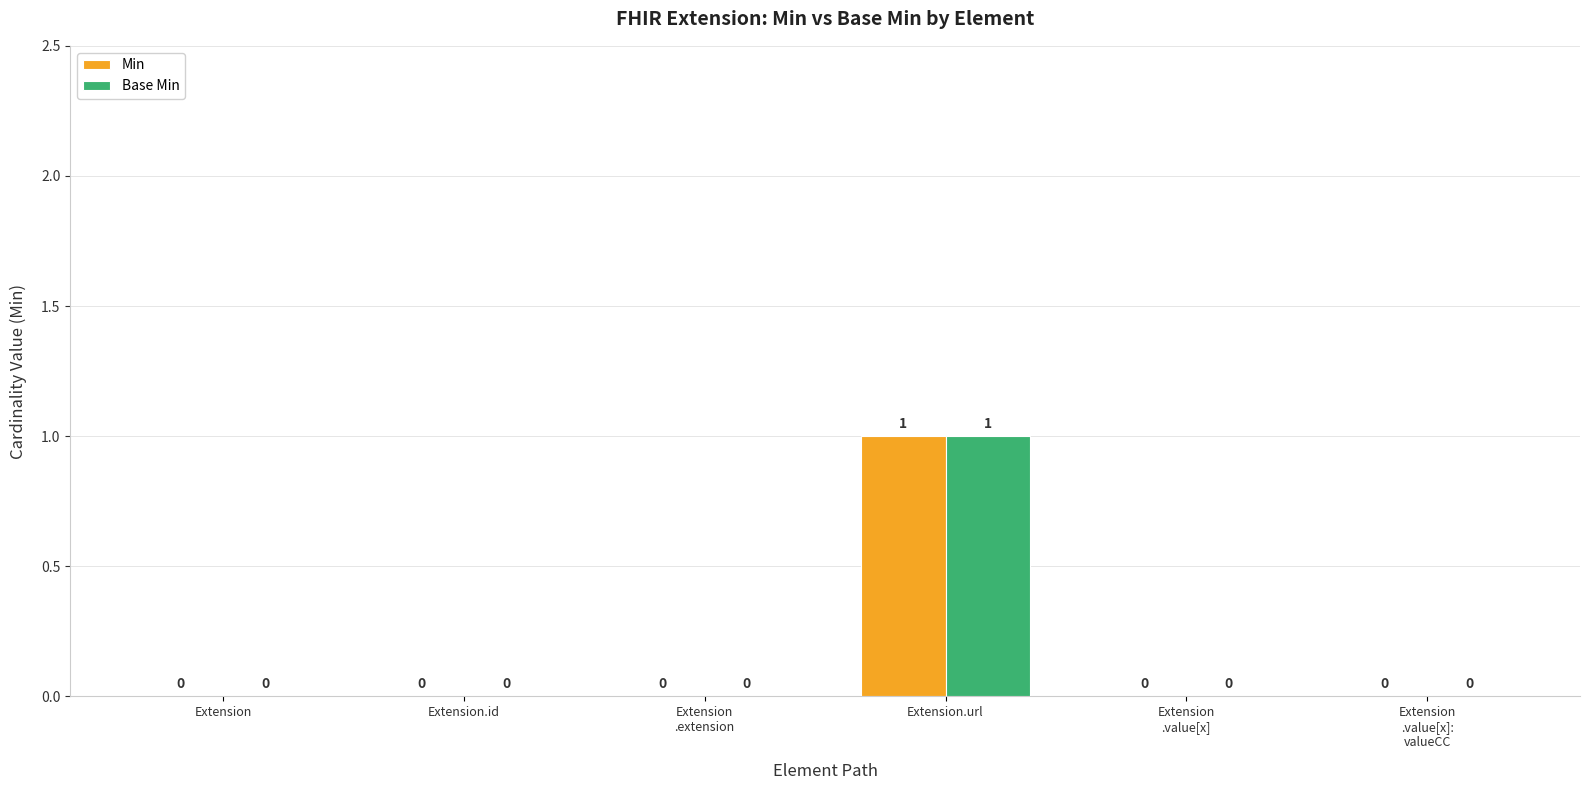

What is the sum of the Min values at Extension.id and Extension.url?

1